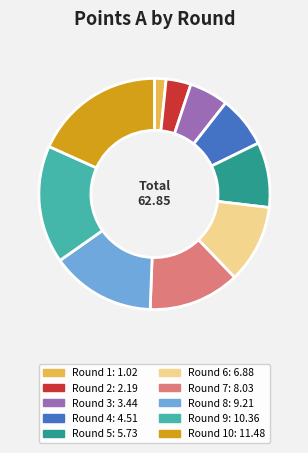

Which has a higher value, Round 9: 10.36 or Round 6: 6.88?

Round 9: 10.36